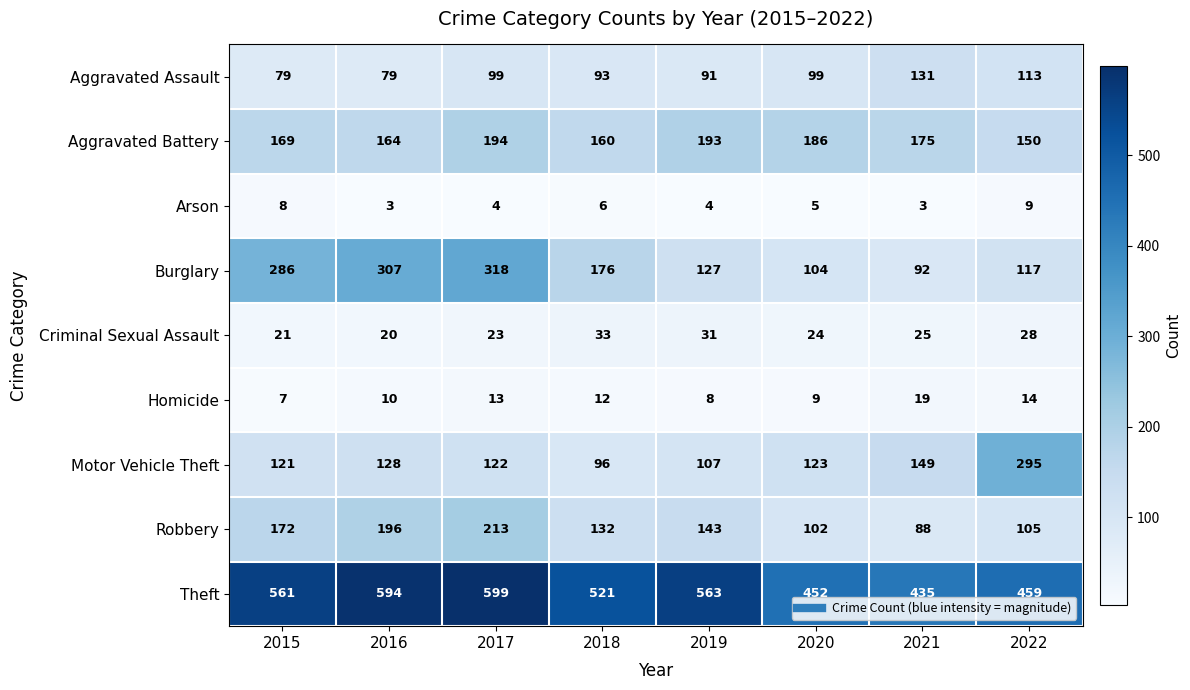

Rank the series by their maximum value, from highest to lowest.

Theft, Burglary, Motor Vehicle Theft, Robbery, Aggravated Battery, Aggravated Assault, Criminal Sexual Assault, Homicide, Arson